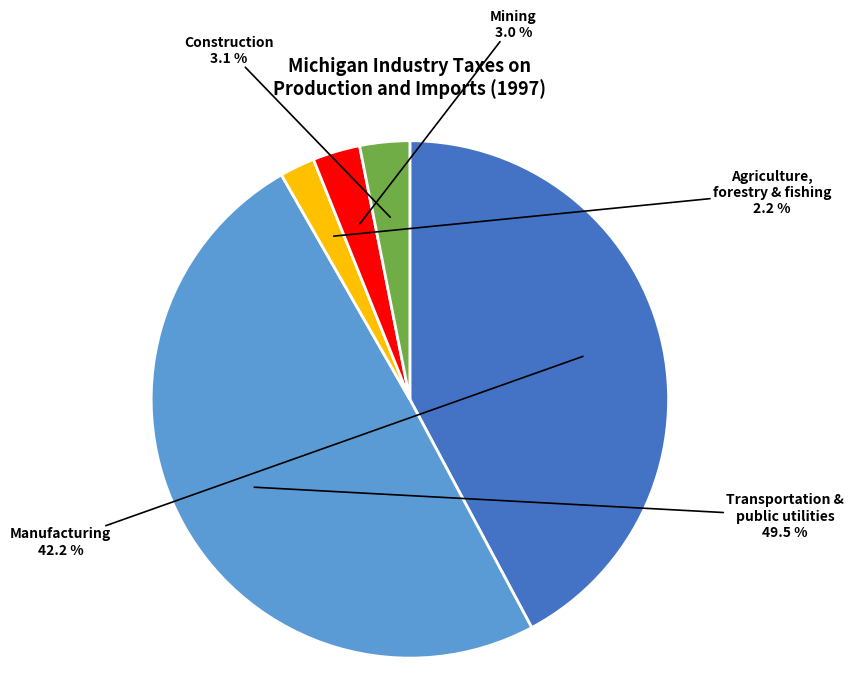

Count the number of slices in the pie.

5